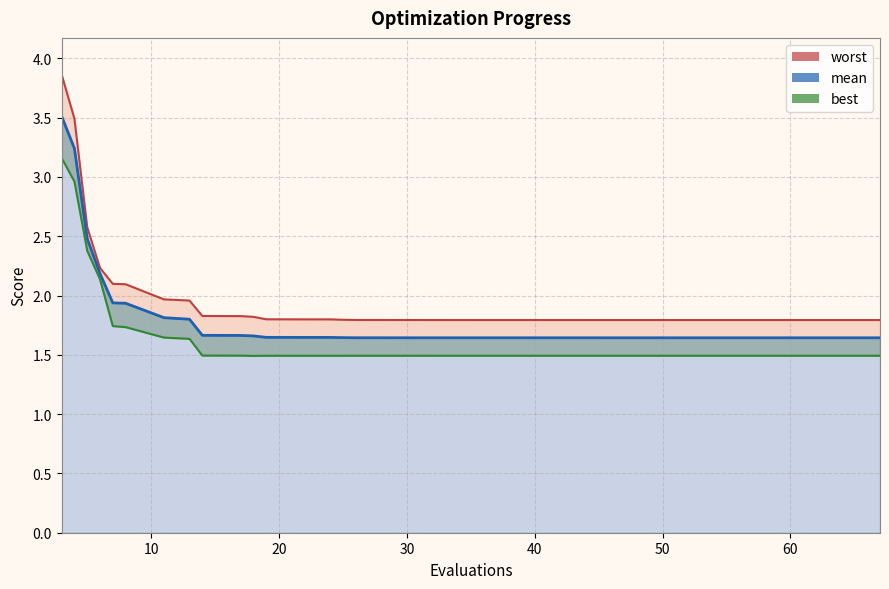

What is the lowest value of the best series?

1.5